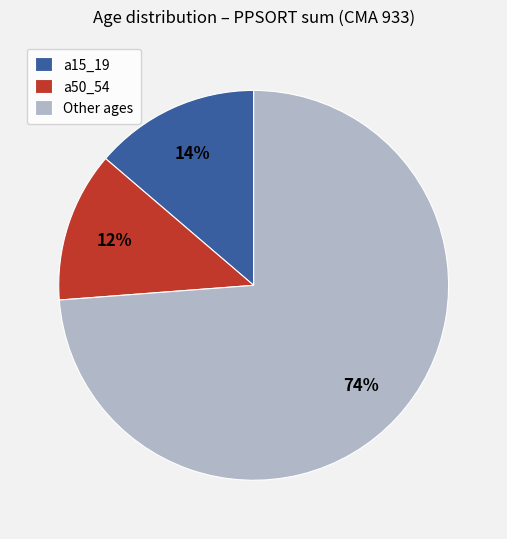

Is there any slice that represents more than half of the pie?

Yes